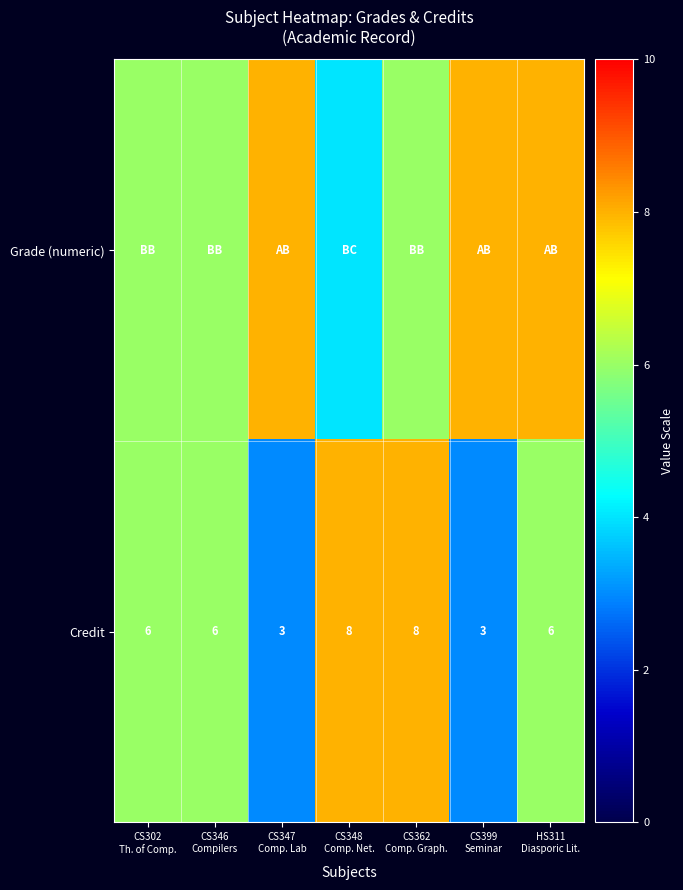

What is the highest value of the Credit series?

8